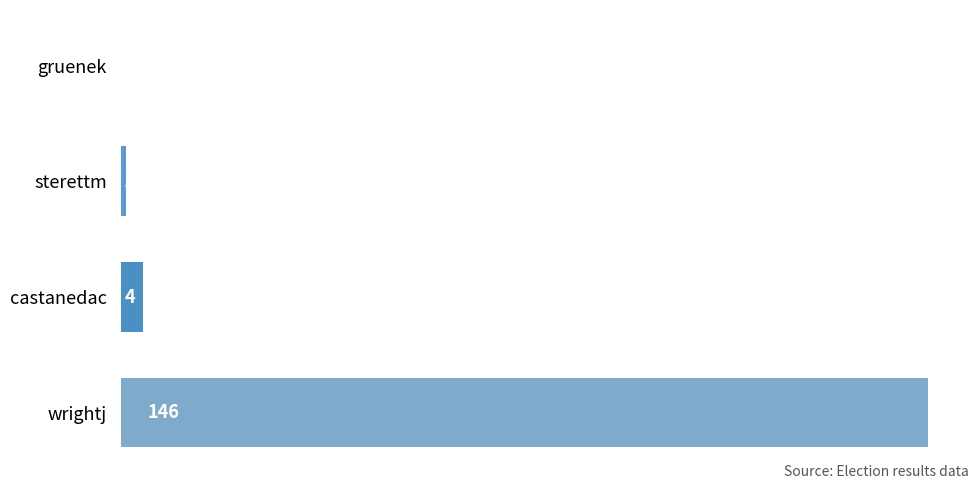

What is the sum of all values?

151